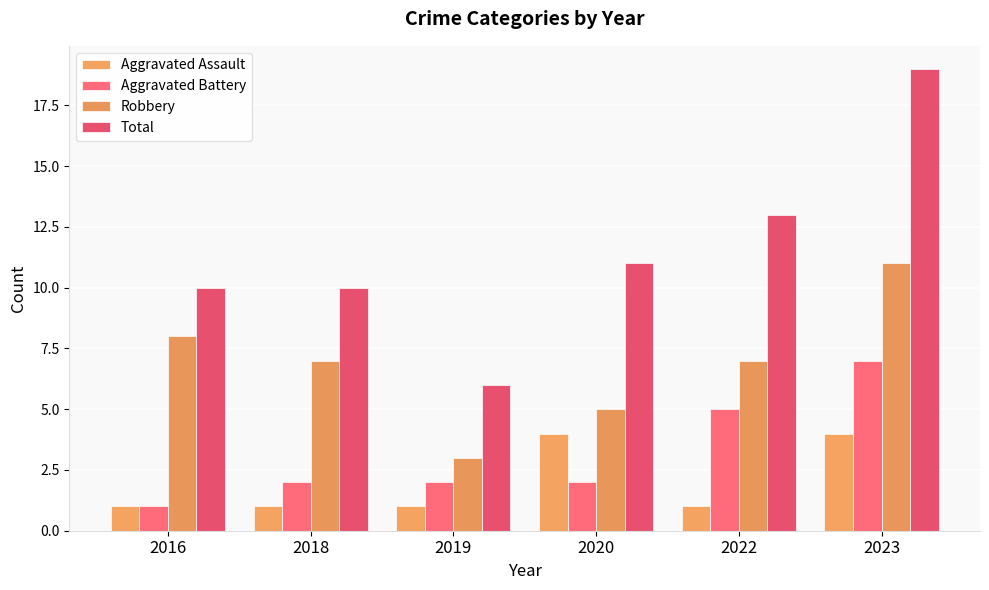

How many series are shown in this chart?

4